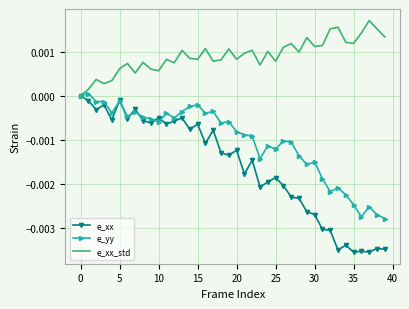

Which series has the widest spread of values?

e_xx